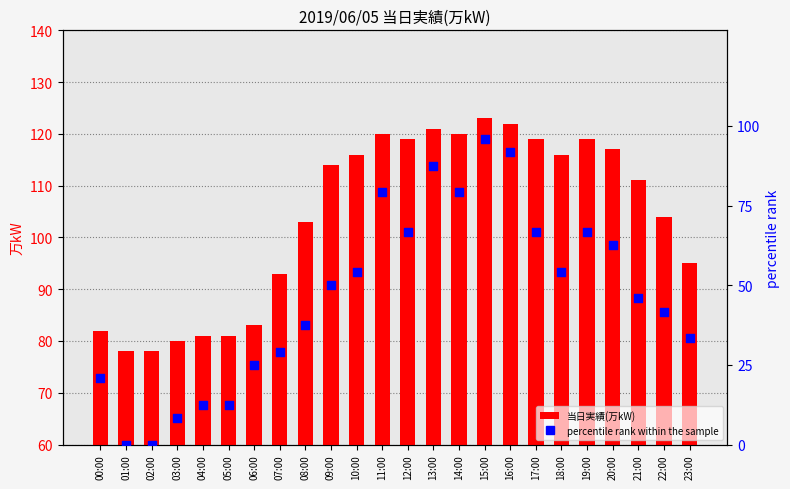

What are all the series names shown in the legend?

当日実績(万kW), percentile rank within the sample